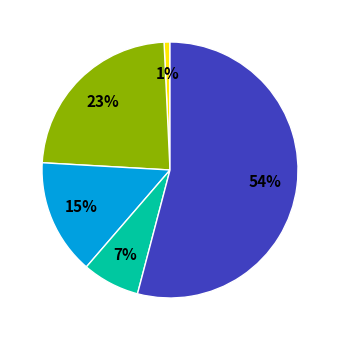

To the nearest percent, what is the difference between the largest and smallest slice percentages?

53%